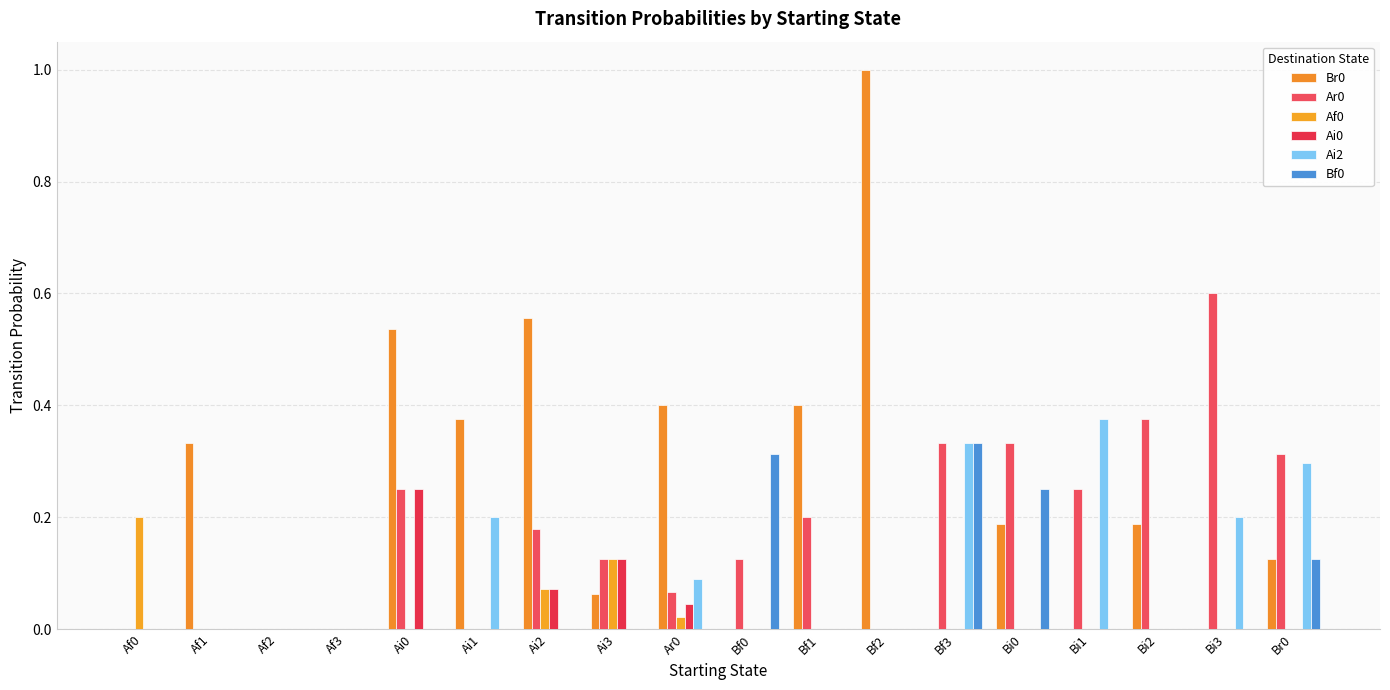

What is the label of the 5th bar from the right?

Bi0